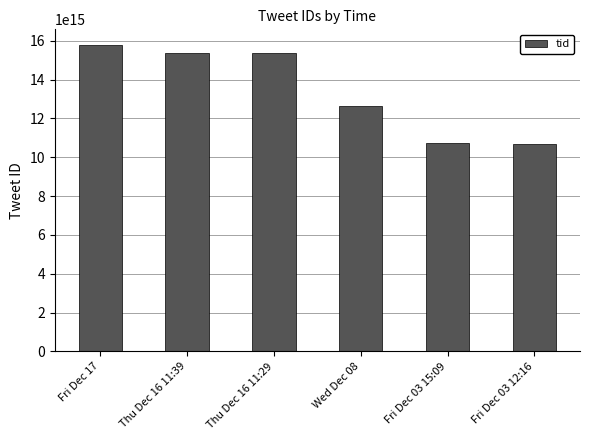

Which category has the highest value across all series?

Fri Dec 17